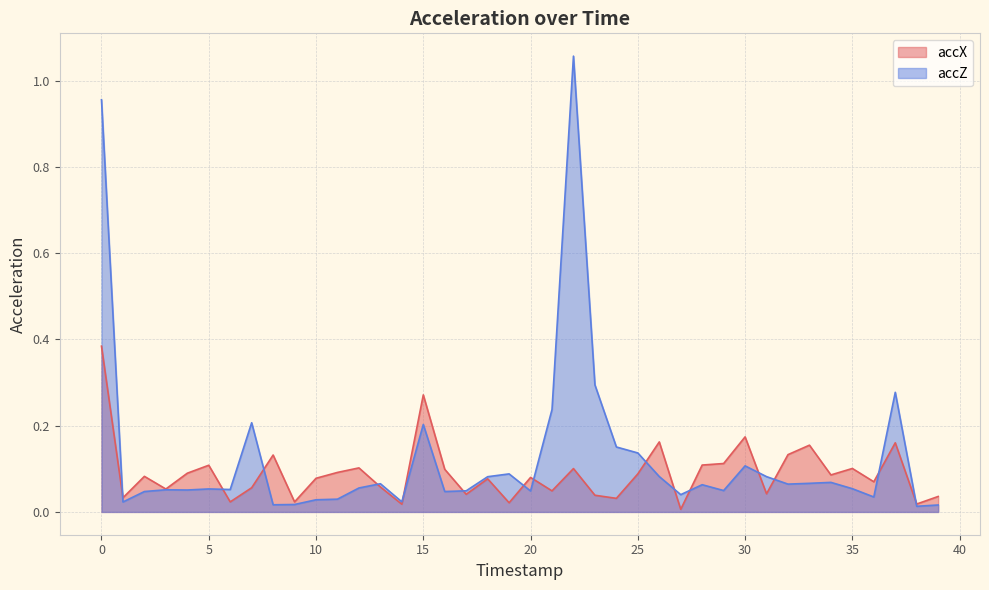

Does the chart display data point markers on the line(s)?

No